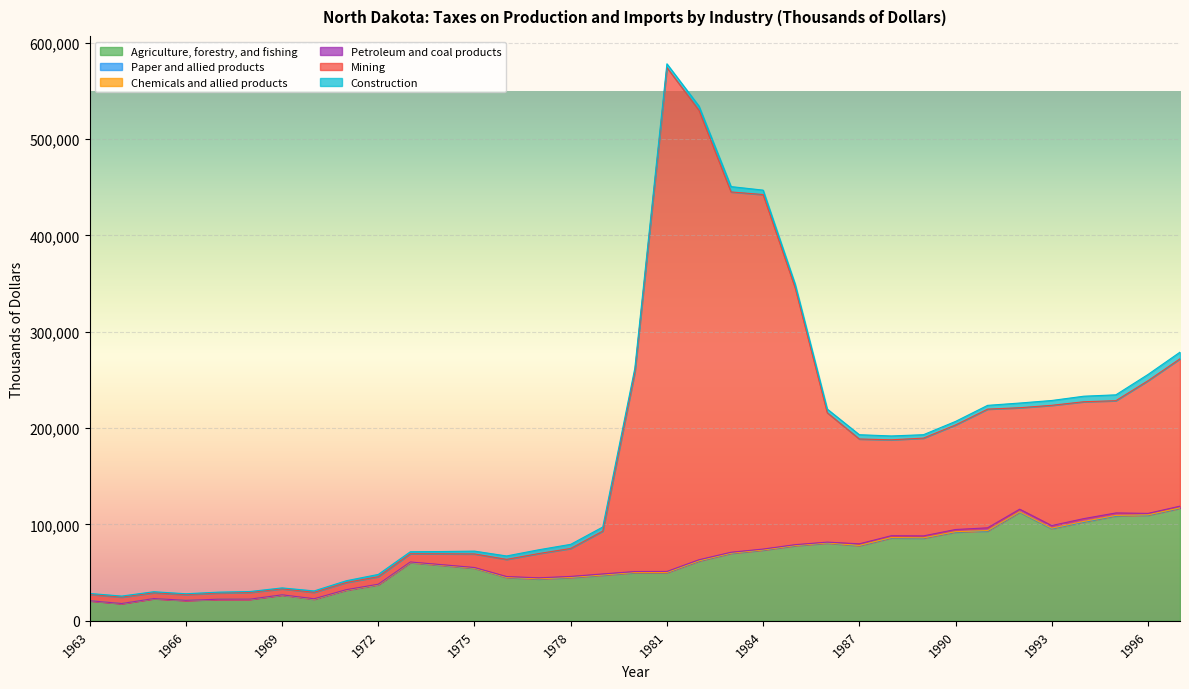

Which series has the largest total across all categories?

Mining